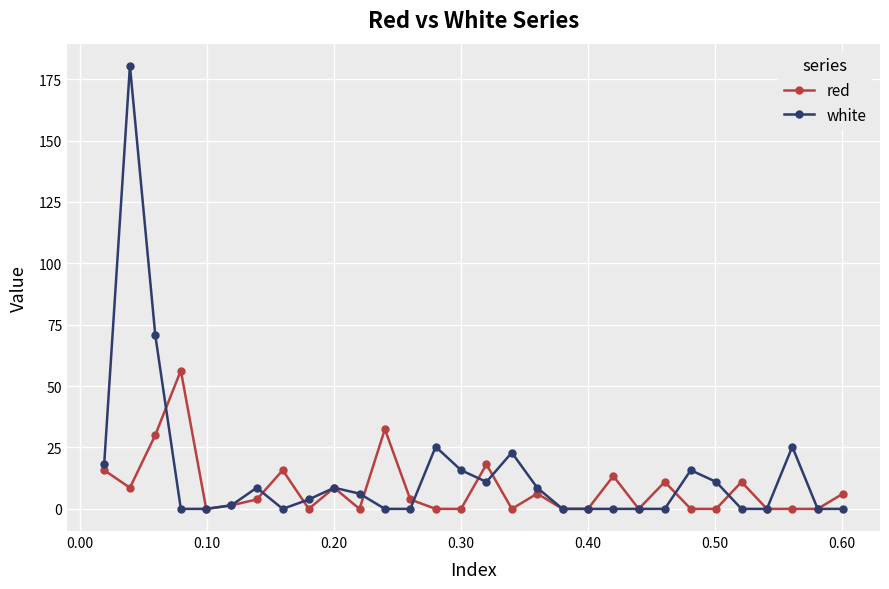

Reading right to left, transcribe all the data shown in this chart.

red: 6.2	0.0	0.0	0.0	11.0	0.0	0.0	11.0	0.0	13.4	0.0	0.0	6.2	0.0	18.1	0.0	0.0	3.8	32.5	0.0	8.6	0.0	15.8	3.8	1.4	0.0	56.3	30.1	8.6	15.8
white: 0.0	0.0	25.3	0.0	0.0	11.0	15.8	0.0	0.0	0.0	0.0	0.0	8.6	22.9	11.0	15.8	25.3	0.0	0.0	6.2	8.6	3.8	0.0	8.6	1.4	0.0	0.0	70.7	180.4	18.1